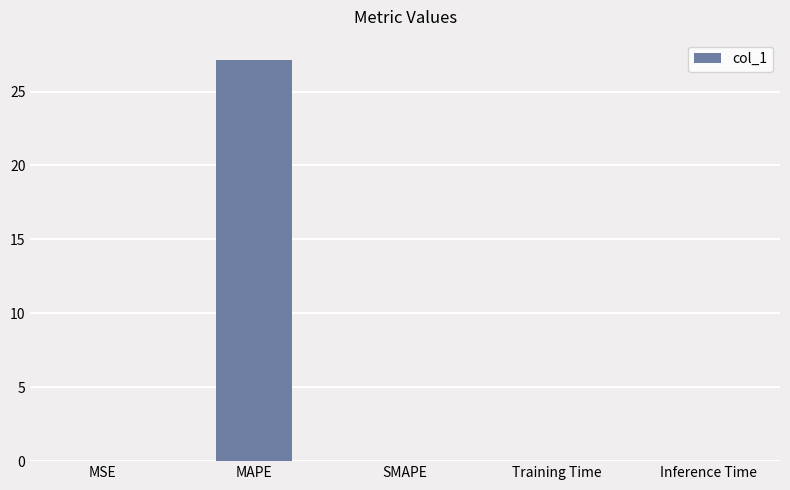

How many categories are shown in the chart?

5